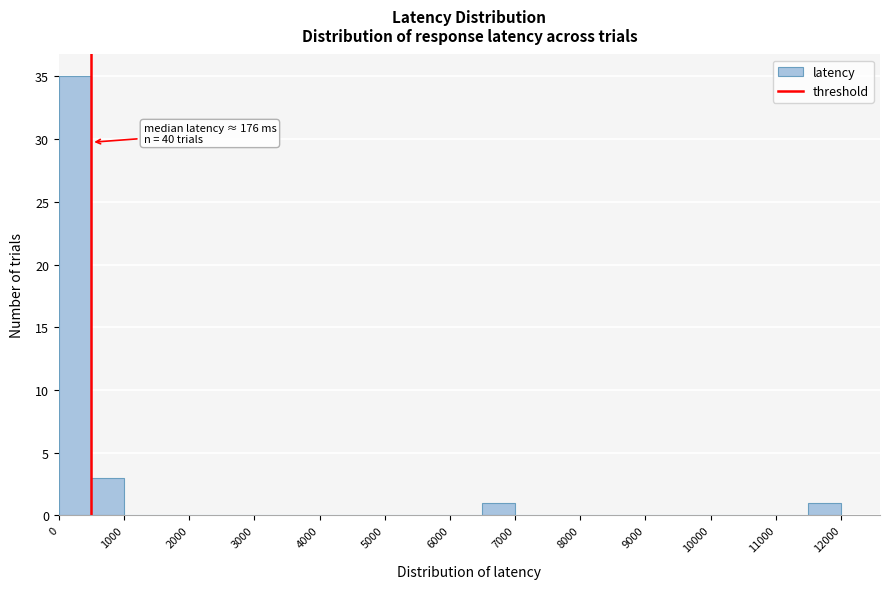

Over which range of the x-axis is the bar tallest?

0 to 500